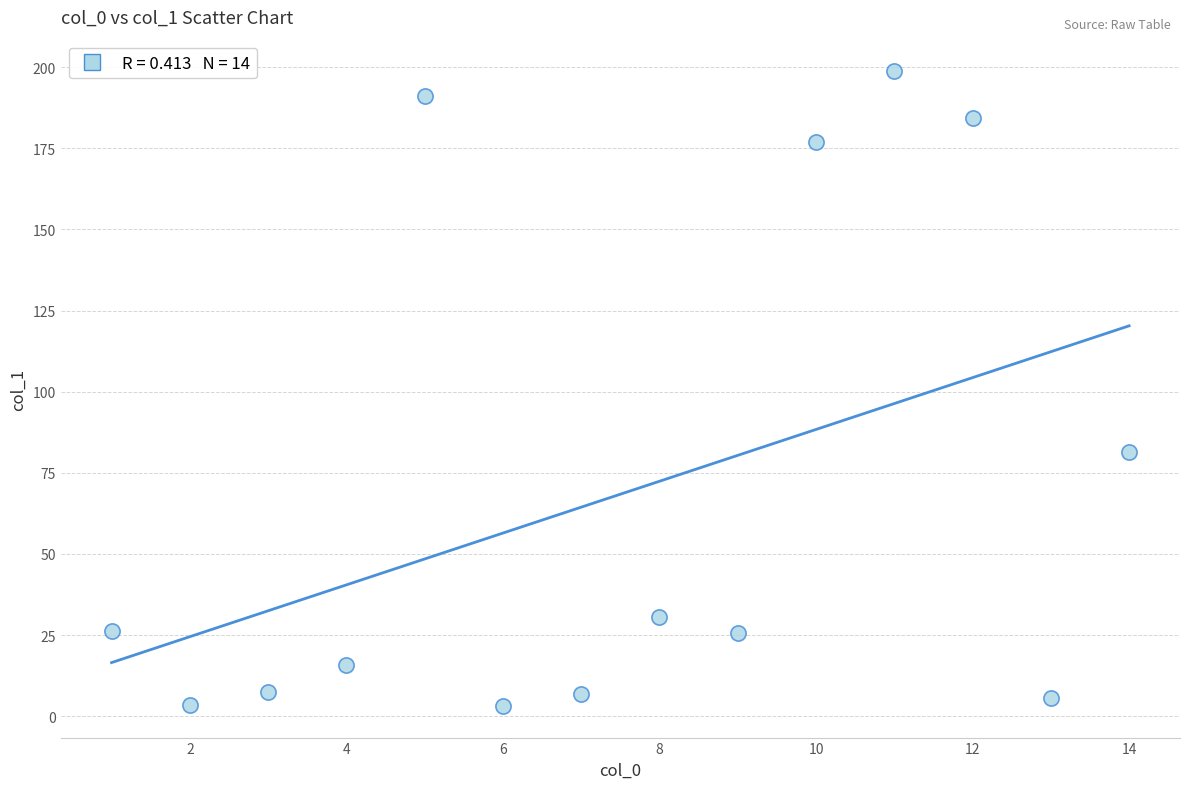

What is the range of Y values (max minus min)?

195.5